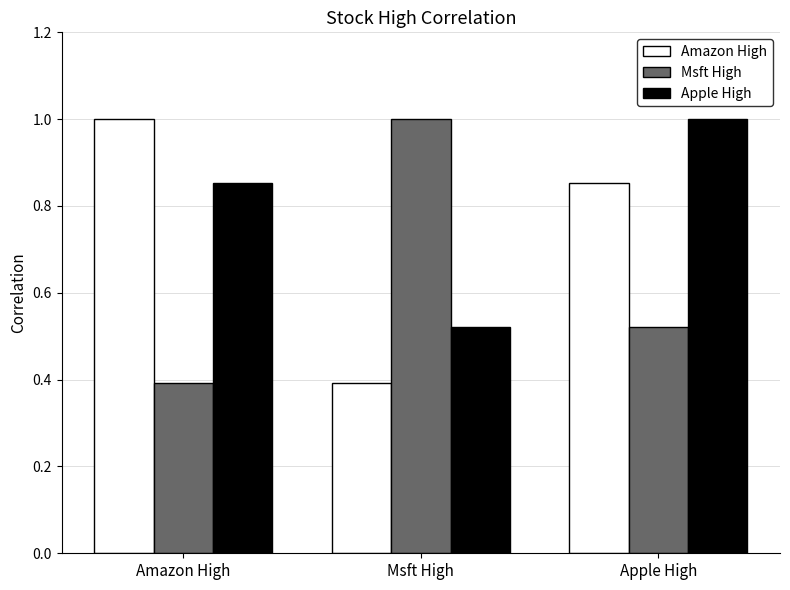

What is the total value across all series at Apple High?

2.4